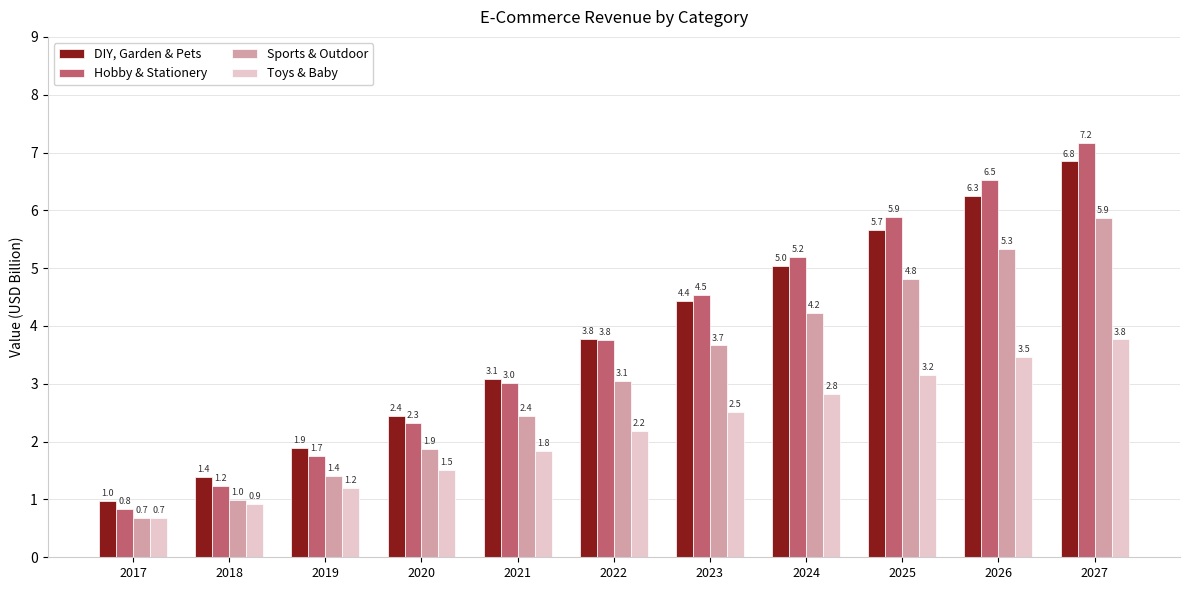

Which series changed the most between 2017 and 2026?

Hobby & Stationery